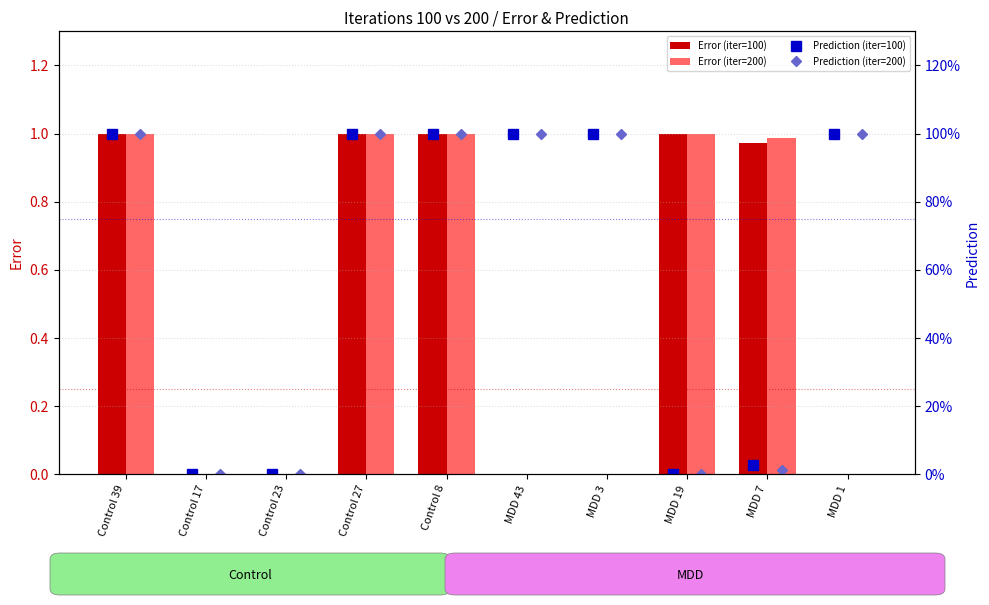

The value of Error (iter=200) at MDD 1 is 0.0. True or false?

True